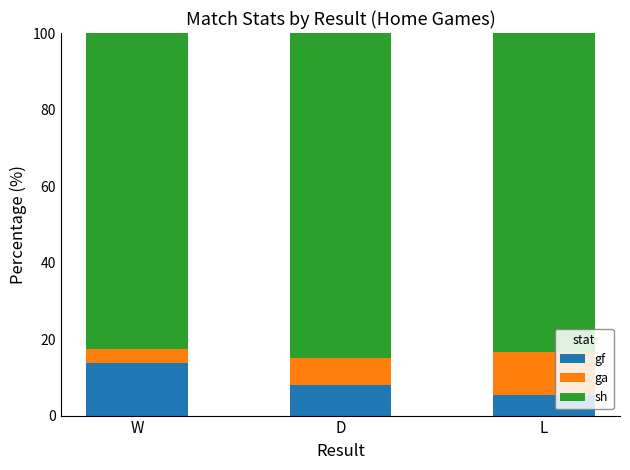

What is the difference between the maximum and minimum values in the gf series?

8.4